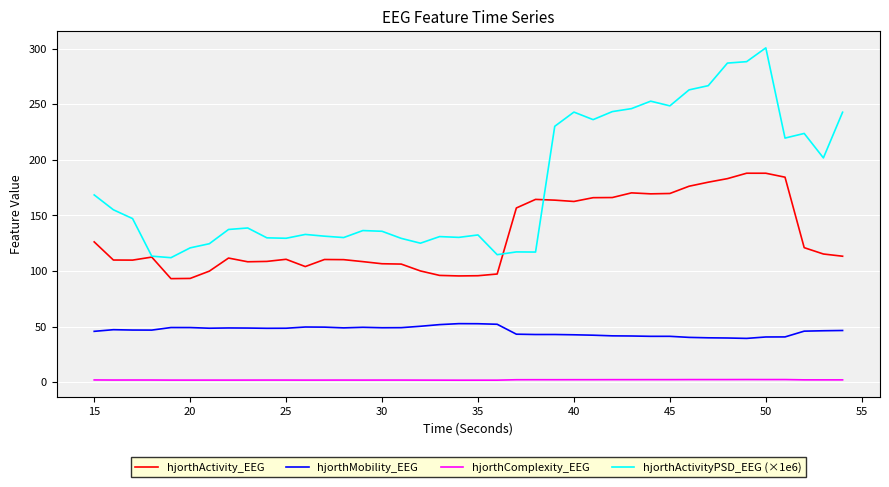

What is the greatest value displayed?

300.6